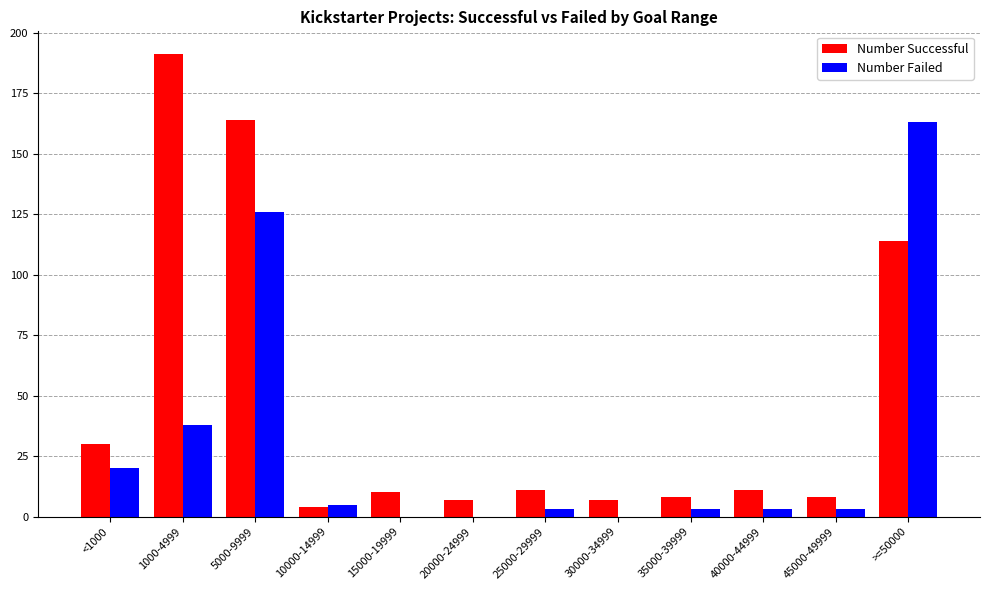

At which category is the sum across all series the highest?

5000-9999